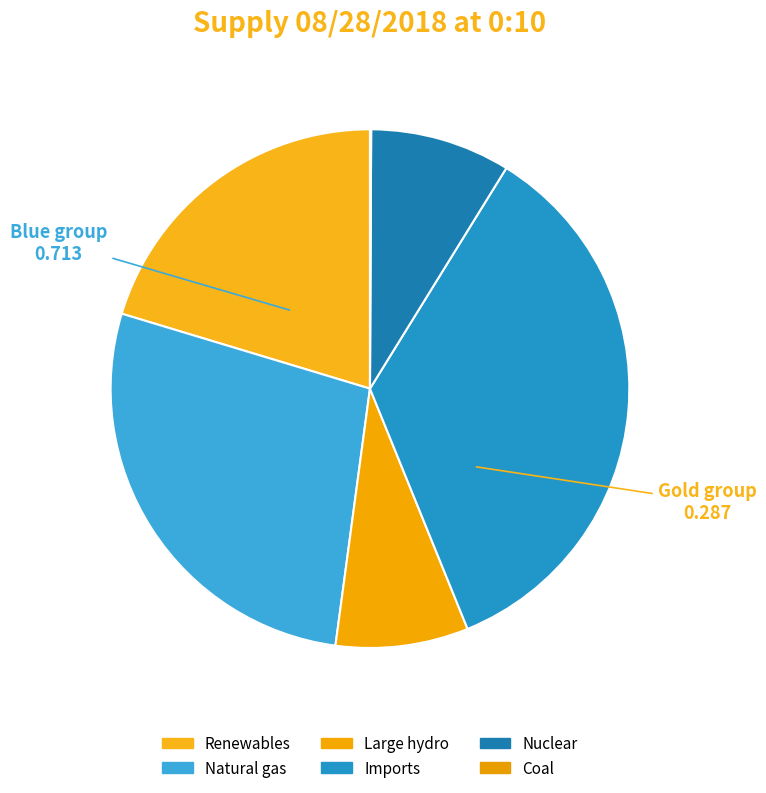

Is the sum of Large hydro and Natural gas greater than half?

No